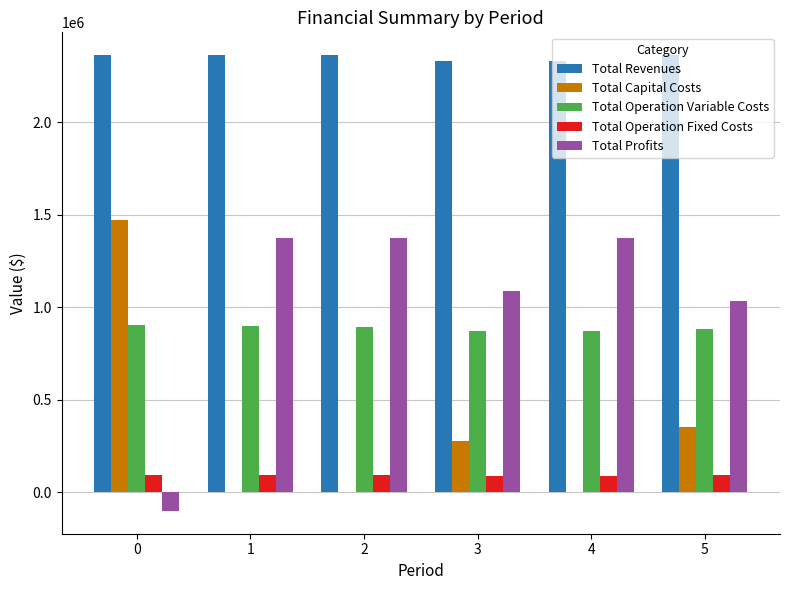

How many groups of bars are there?

6